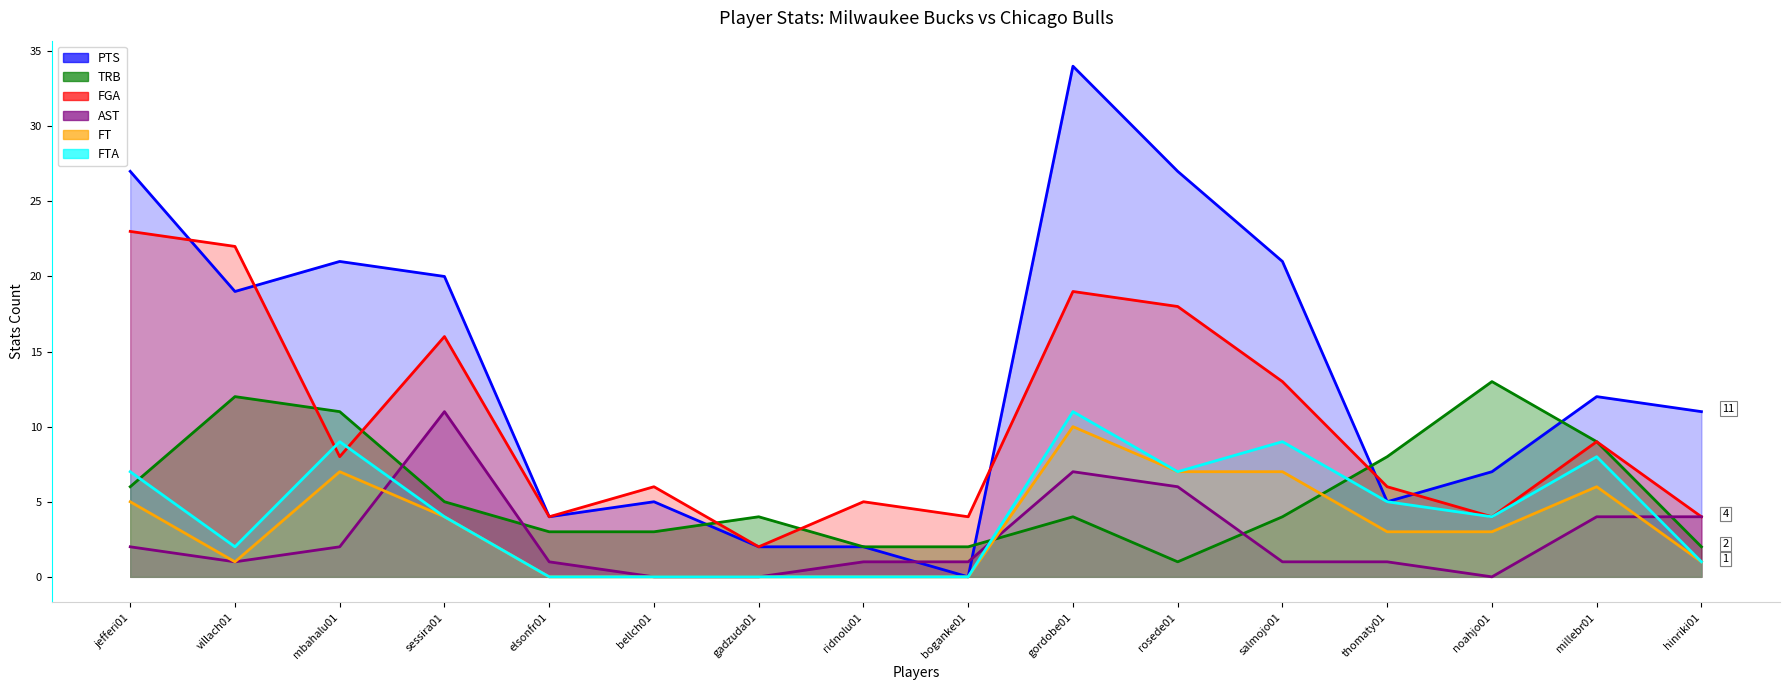

At which category is the sum across all series the highest?

gordobe01